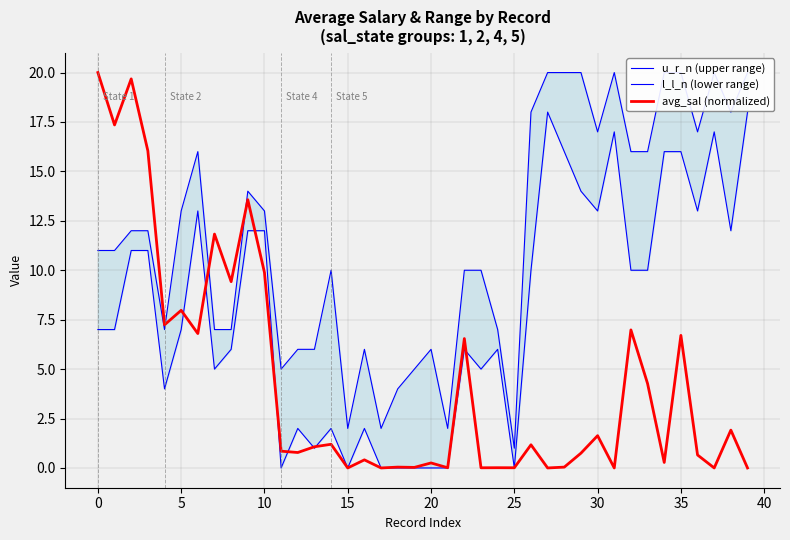

How many lines are shown in the chart?

3